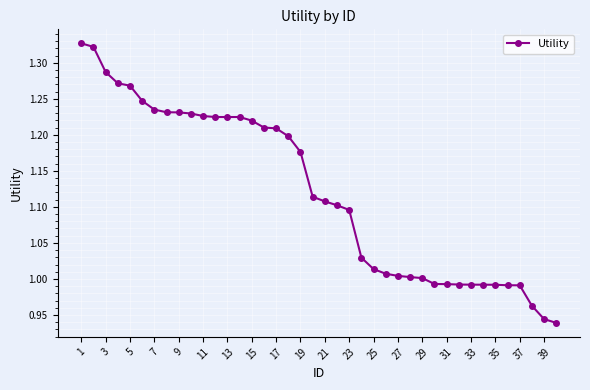

What is the difference between the second highest and second lowest values?

0.4